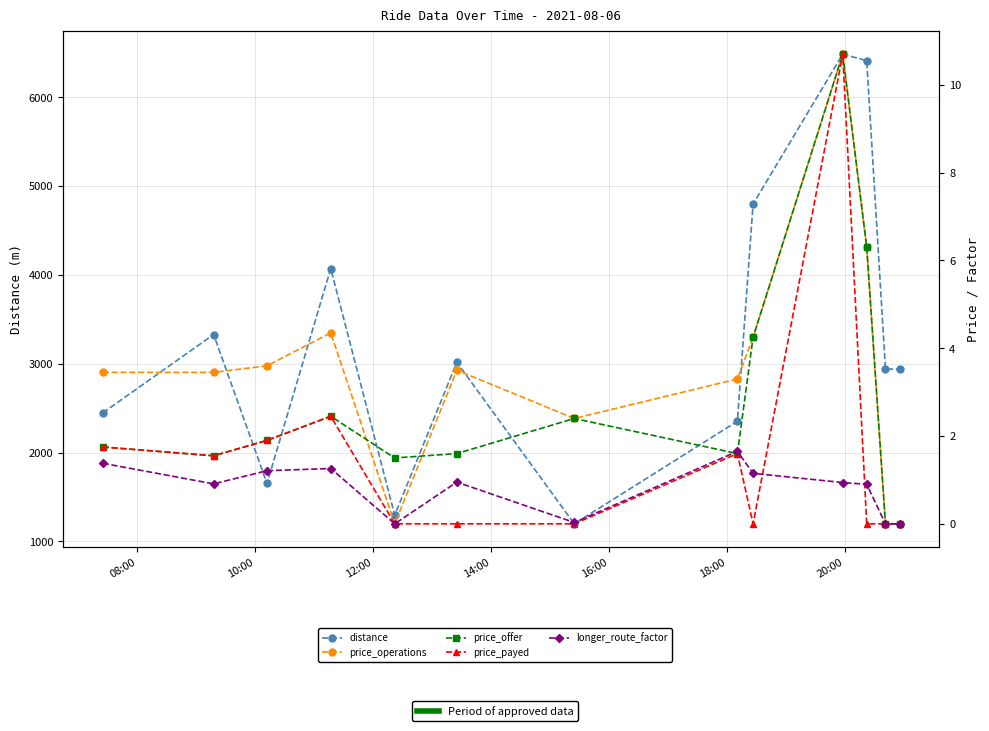

Rank the series by their maximum value, from highest to lowest.

distance, price_operations, price_offer, price_payed, longer_route_factor